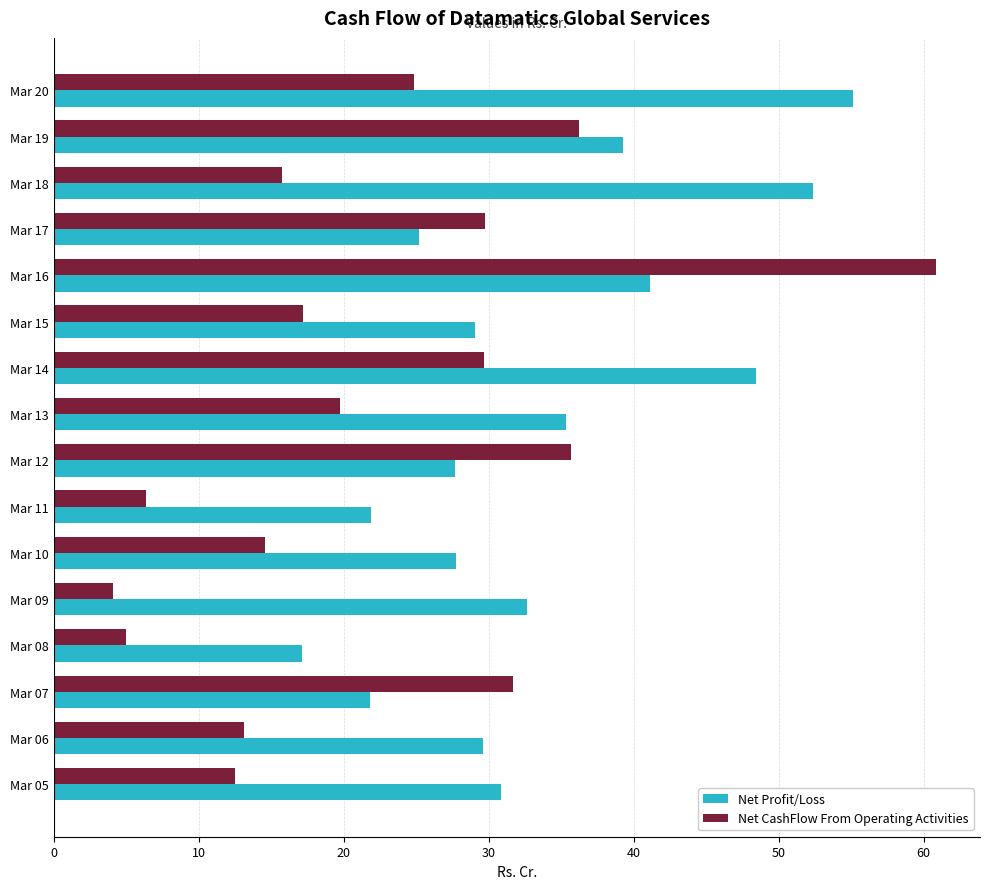

What is the highest value of the Net Profit/Loss series?

55.1